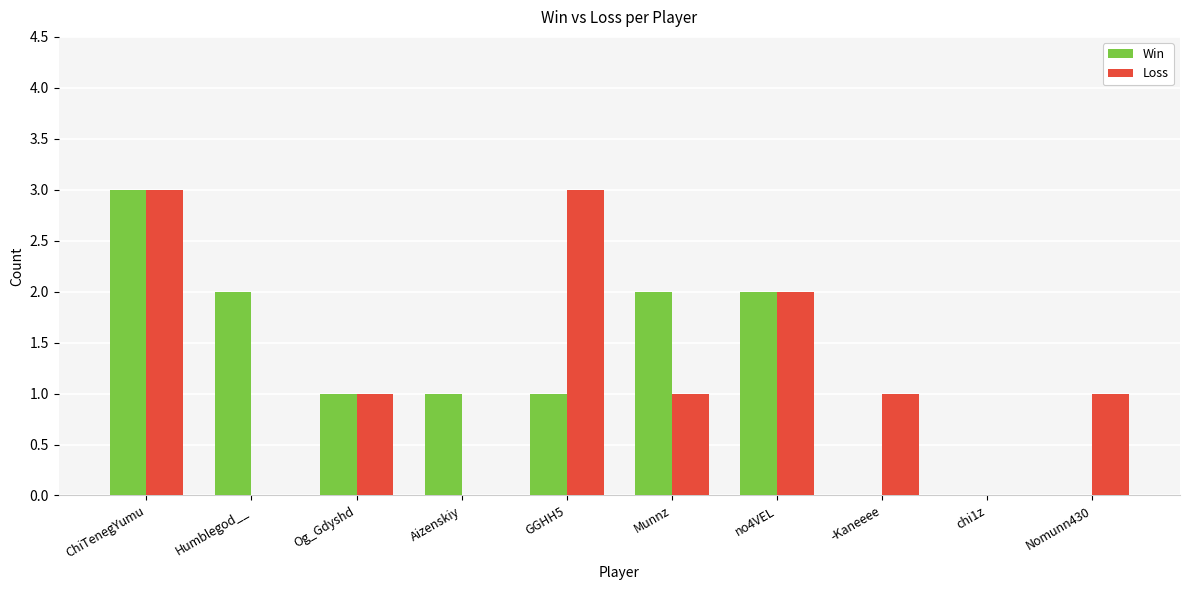

Is the value of Loss at GGHH5 greater than the value of Win at Nomunn430?

Yes